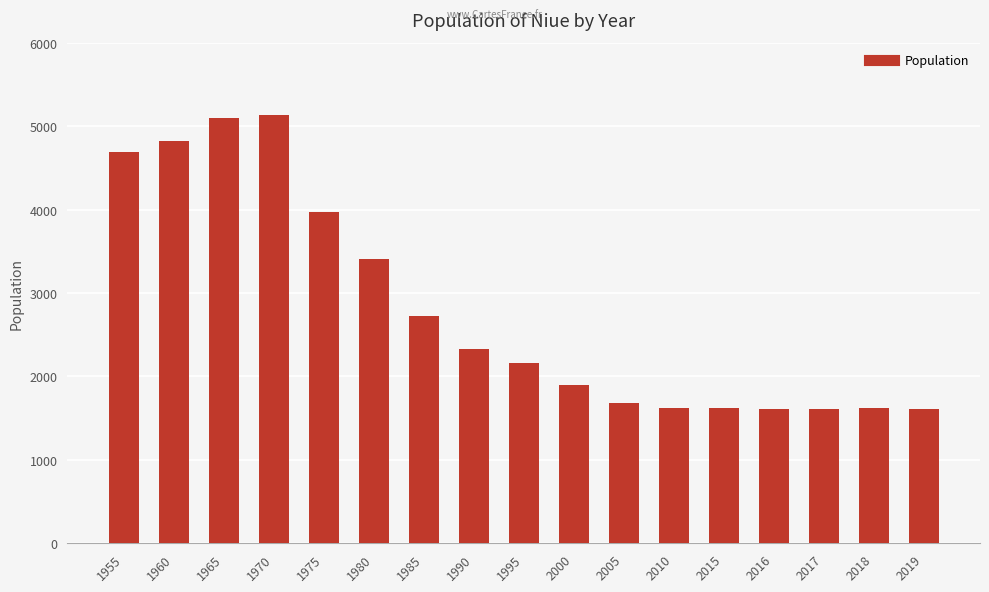

How many data points does each series have?

17